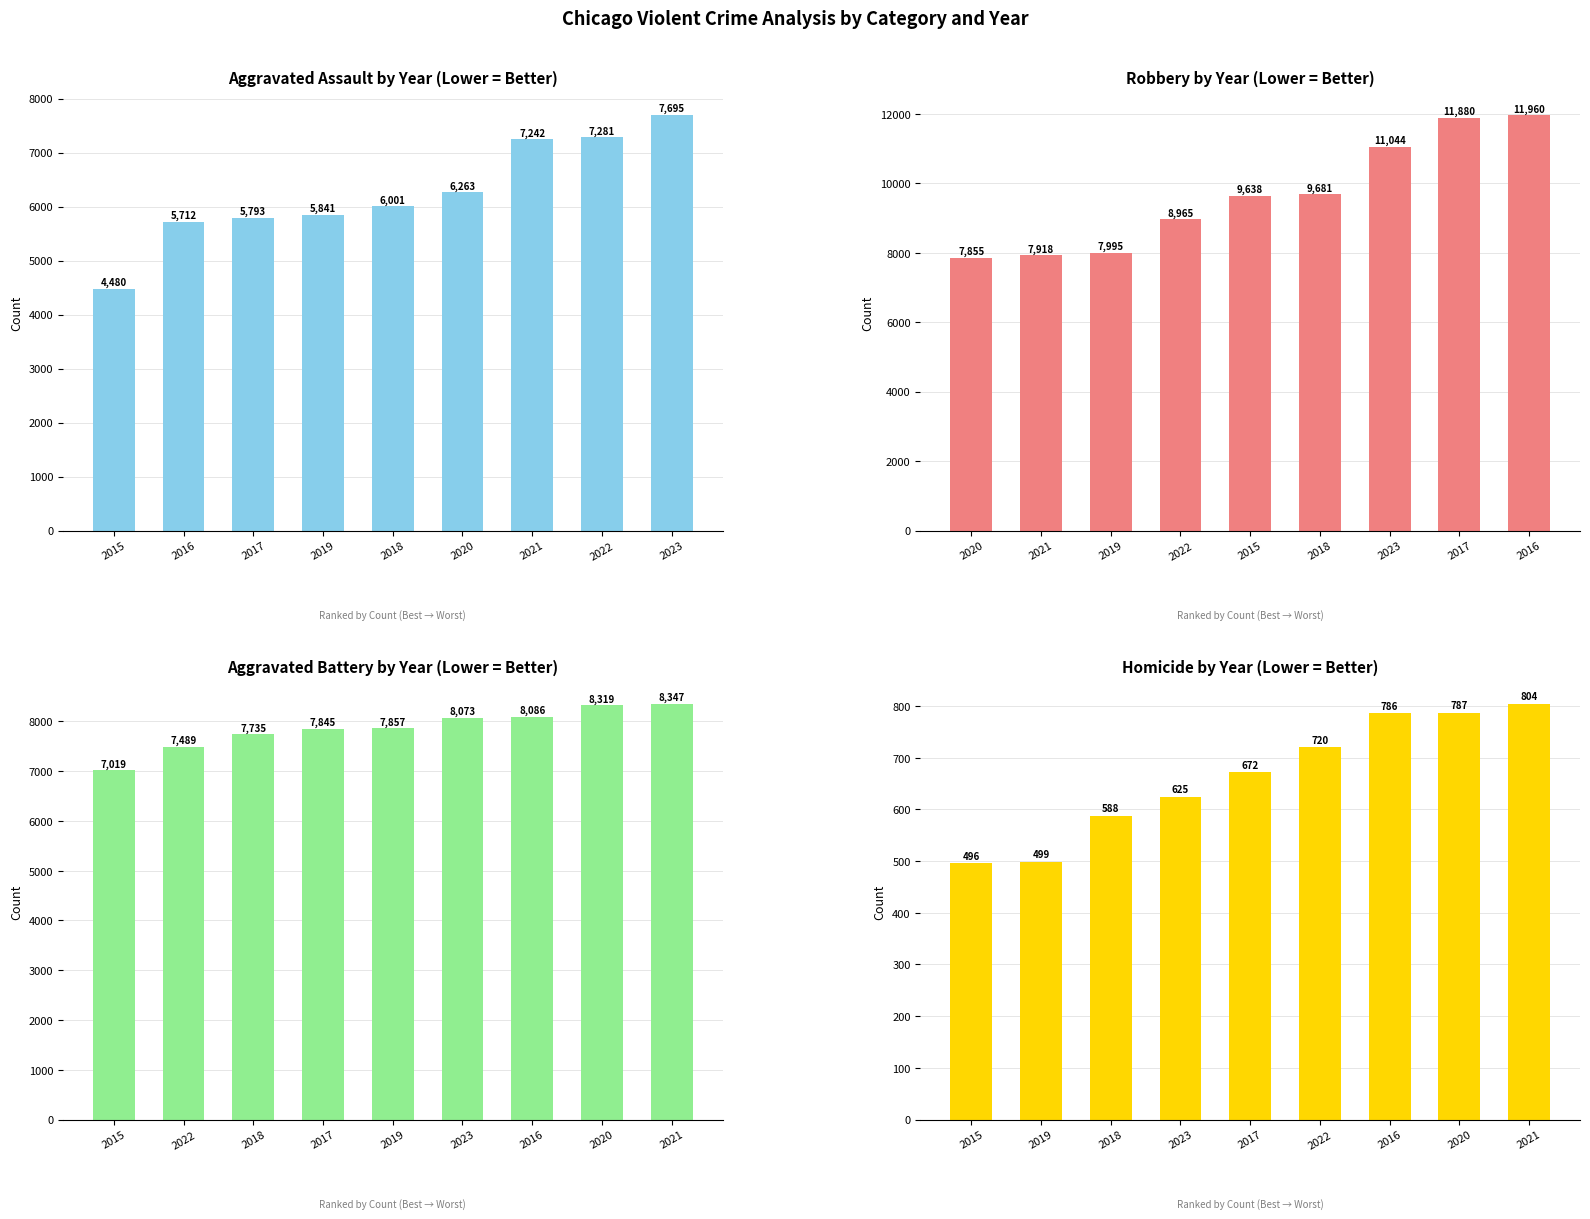

True or false: Aggravated Assault has a value of 1367 at 2017.

False